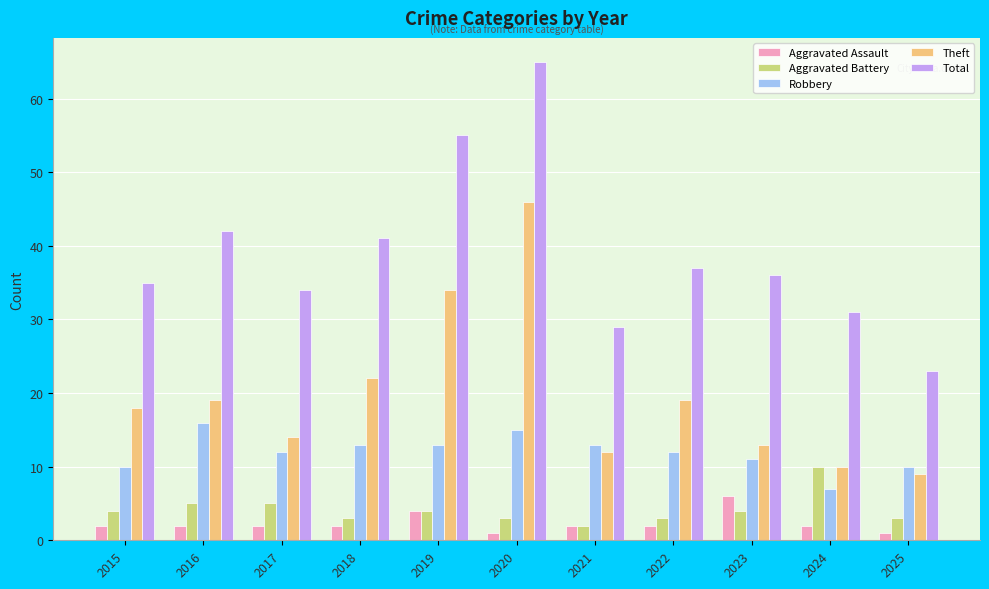

What is the value of the Theft bar at the 5th from the left?

34